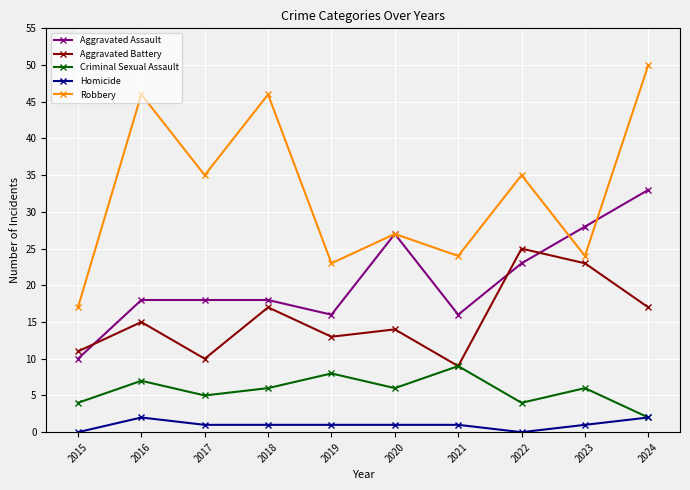

Where does the Robbery series first go above 35?

2016